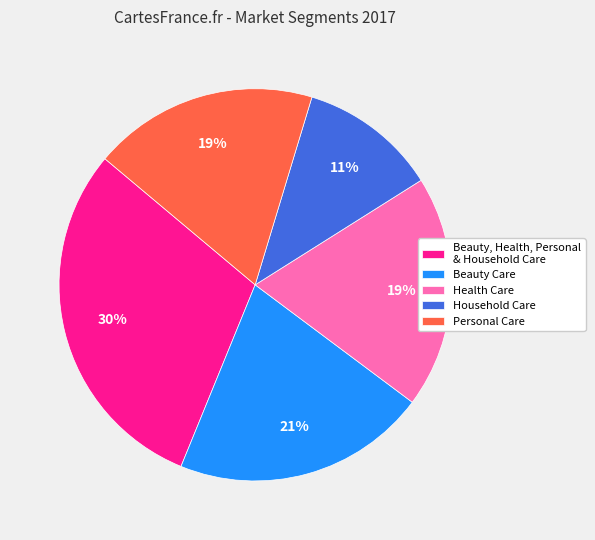

Which has a higher value, Household Care or Personal Care?

Personal Care